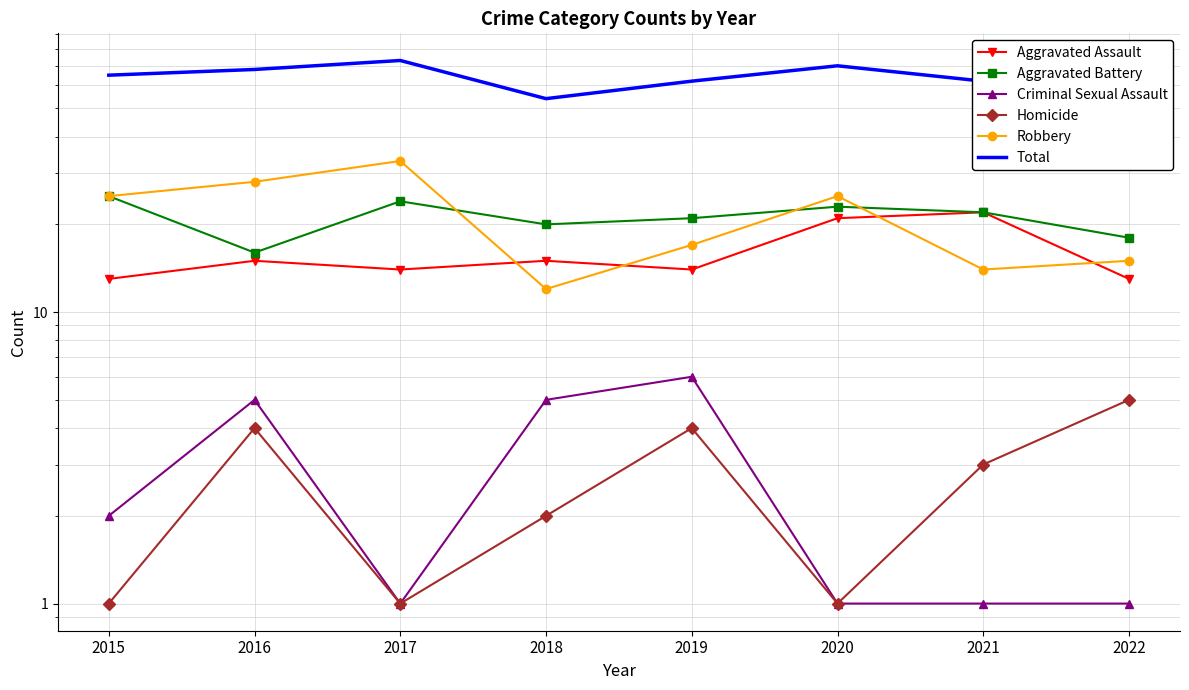

Reading left to right, list all the values displayed in this chart.

Aggravated Assault: 2015=13	2016=15	2017=14	2018=15	2019=14	2020=21	2021=22	2022=13
Aggravated Battery: 2015=25	2016=16	2017=24	2018=20	2019=21	2020=23	2021=22	2022=18
Criminal Sexual Assault: 2015=2	2016=5	2017=1	2018=5	2019=6	2020=1	2021=1	2022=1
Homicide: 2015=1	2016=4	2017=1	2018=2	2019=4	2020=1	2021=3	2022=5
Robbery: 2015=25	2016=28	2017=33	2018=12	2019=17	2020=25	2021=14	2022=15
Total: 2015=65	2016=68	2017=73	2018=54	2019=62	2020=70	2021=62	2022=52